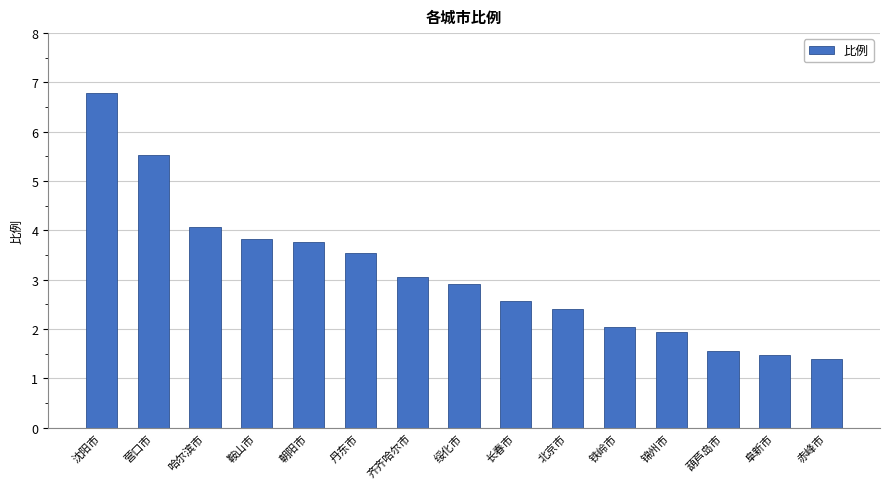

The chart shows a value of 0.7 at 阜新市. True or false?

False